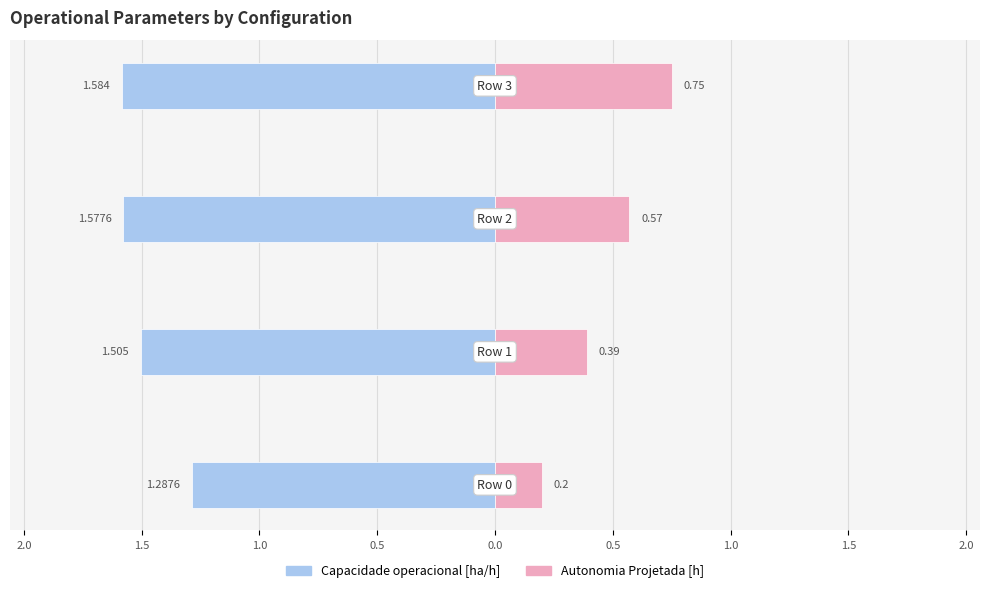

What are all the series names shown in the legend?

Capacidade operacional [ha/h], Autonomia Projetada [h]